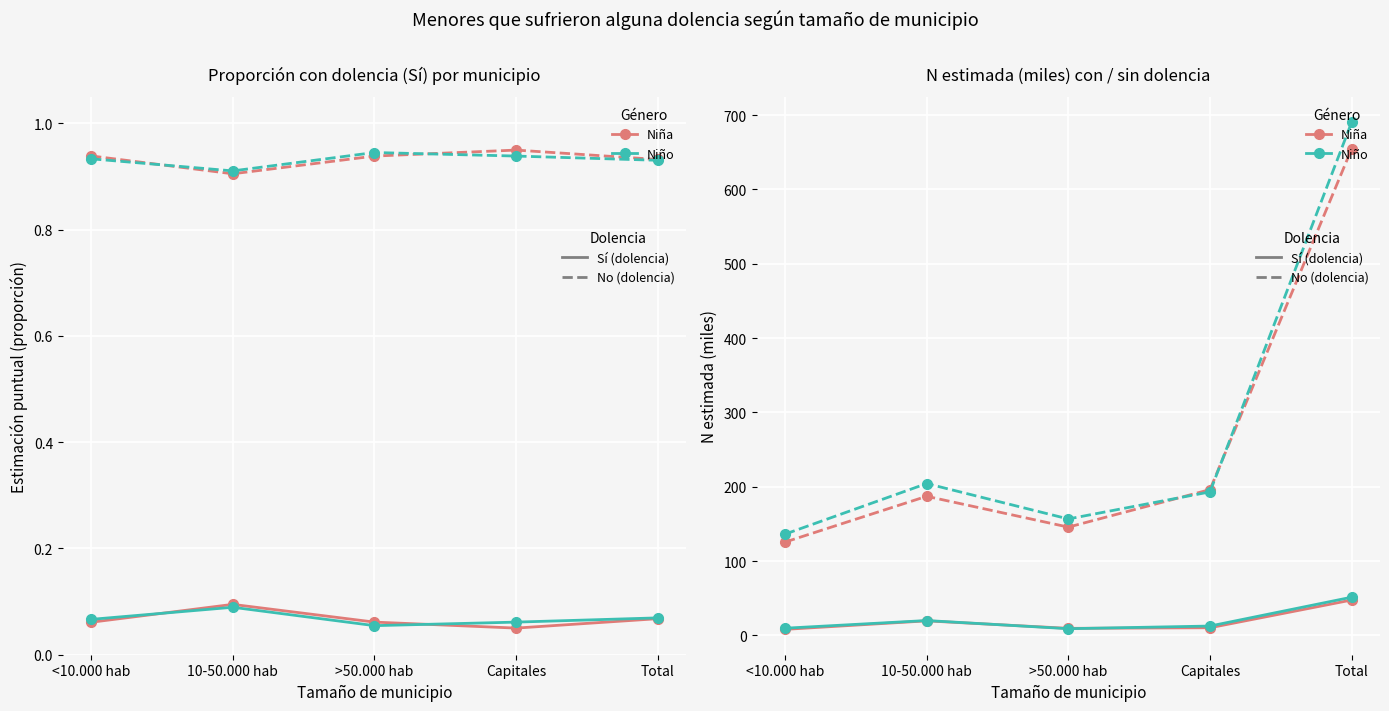

What is the value of the Niño - No point at the 5th from the left?

690.3